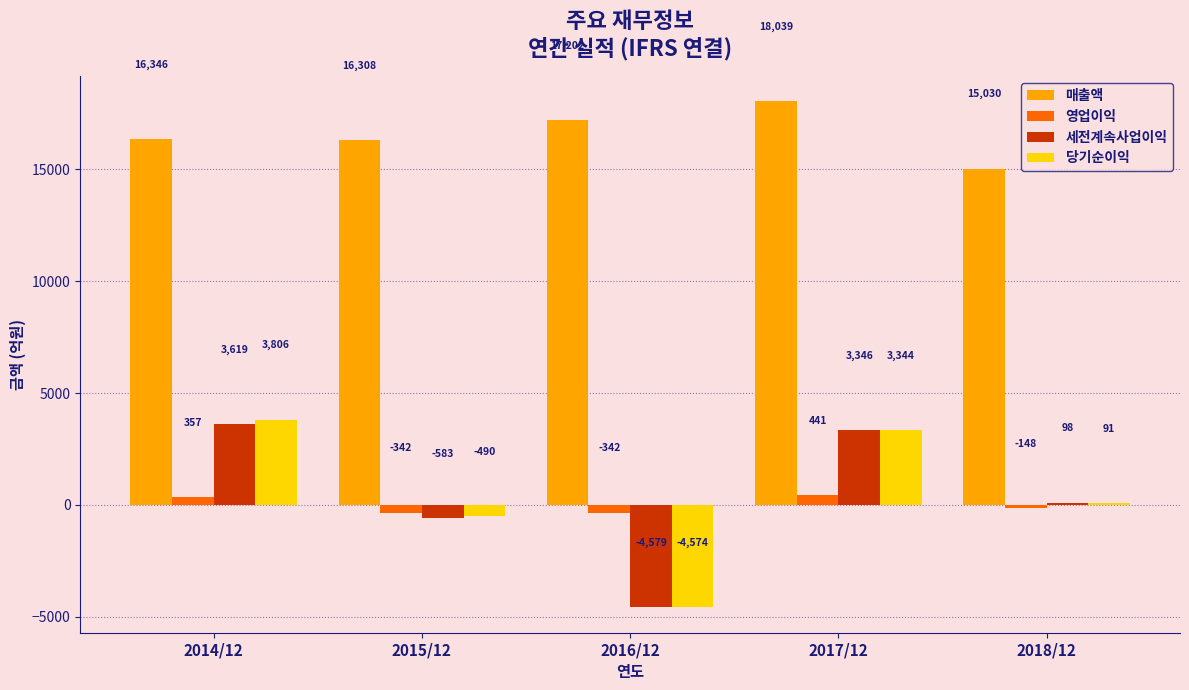

Reading left to right, list all the values displayed in this chart.

매출액: 16346	16308	17202	18039	15030
영업이익: 357	-342	-342	441	-148
세전계속사업이익: 3619	-583	-4579	3346	98
당기순이익: 3806	-490	-4574	3344	91